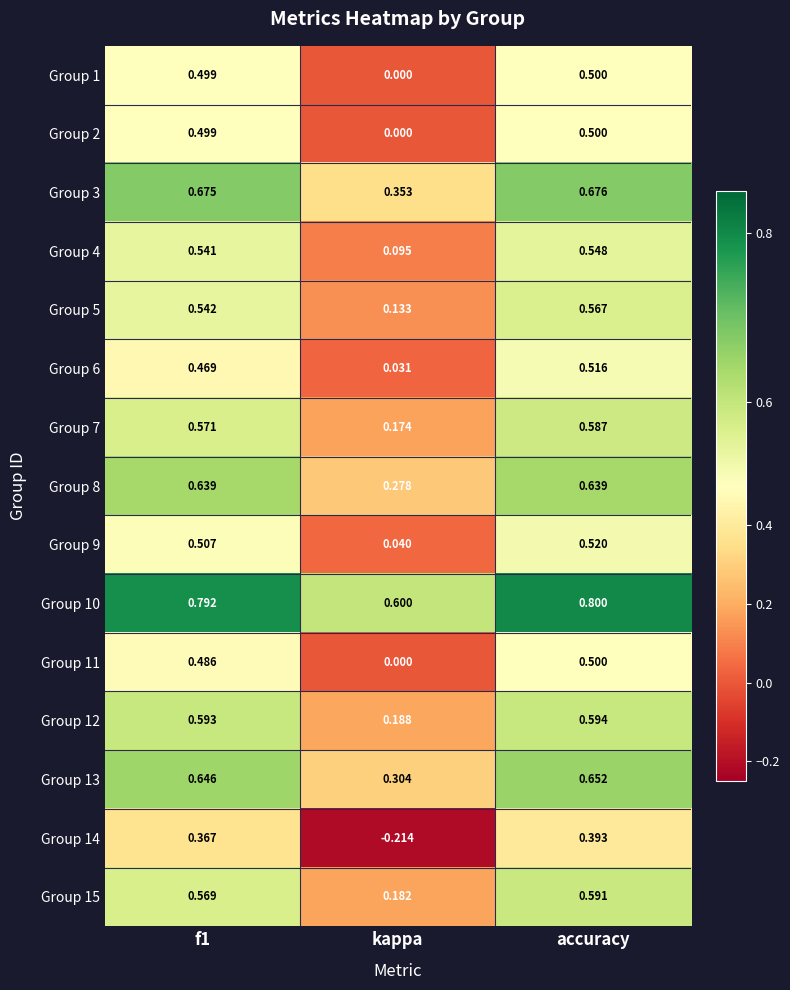

At which category is the sum across all series the highest?

accuracy